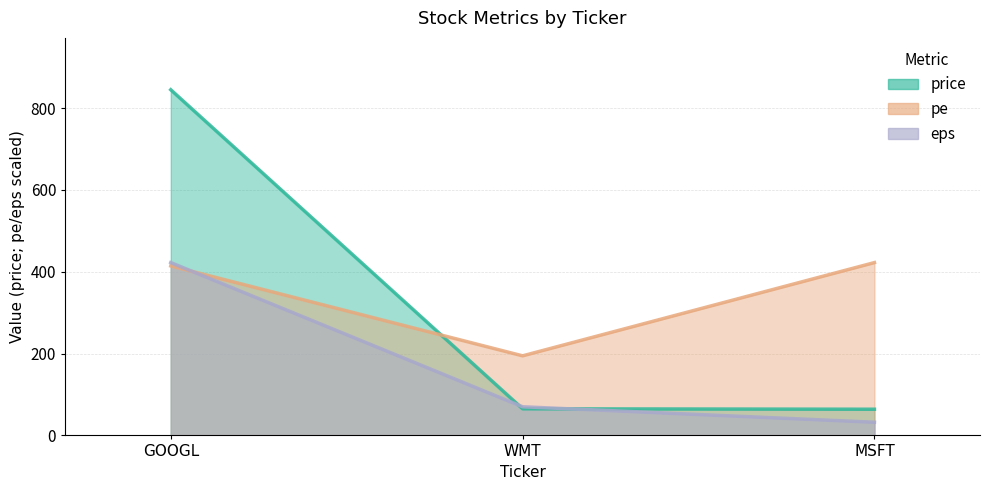

What is the highest value of the price series?

845.0